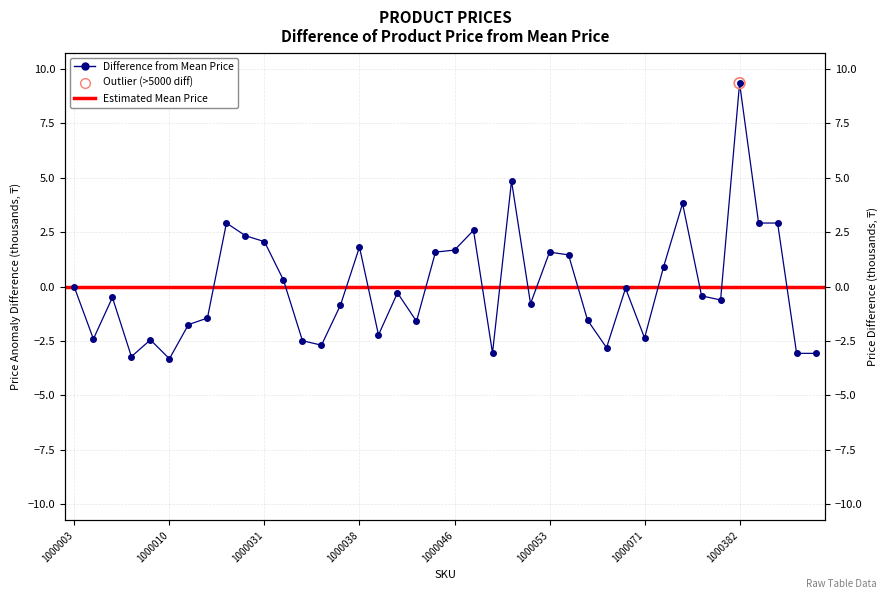

Which has a higher value, 39 or 23?

23